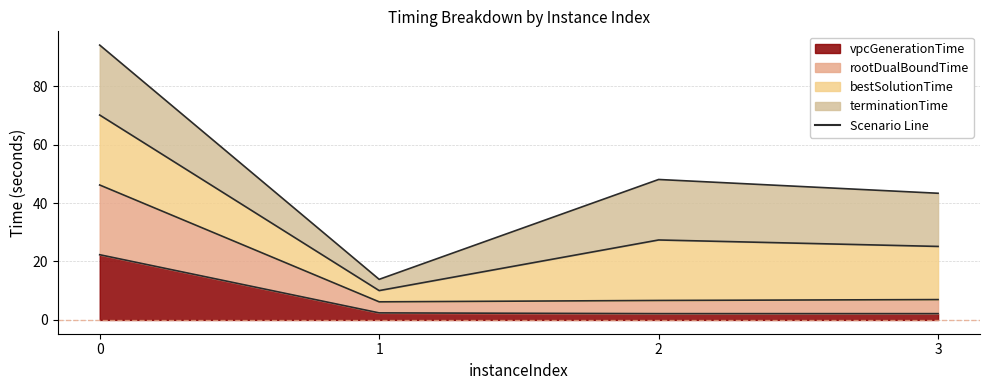

True or false: rootDualBoundTime has more than 2 points higher than both neighbors.

False